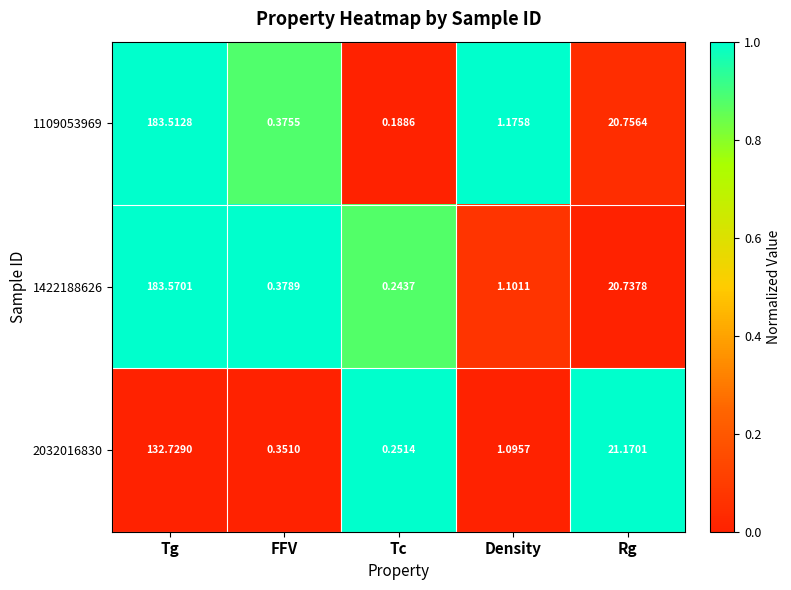

How many series are shown in this chart?

3